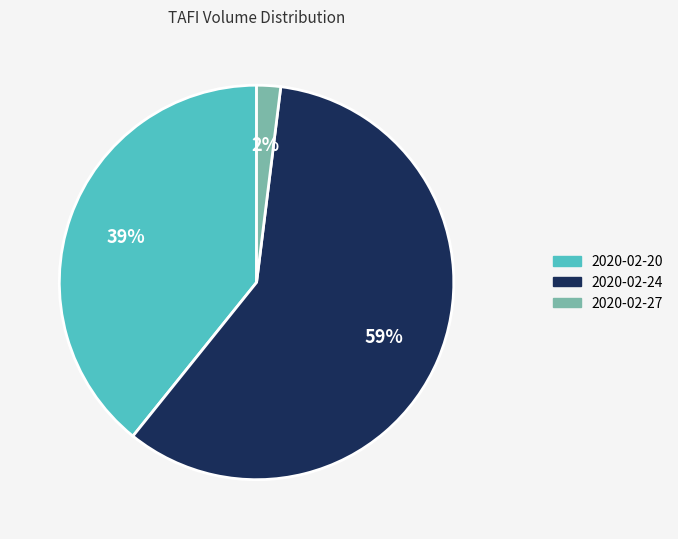

True or false: 2020-02-20 accounts for 34% of the total.

False